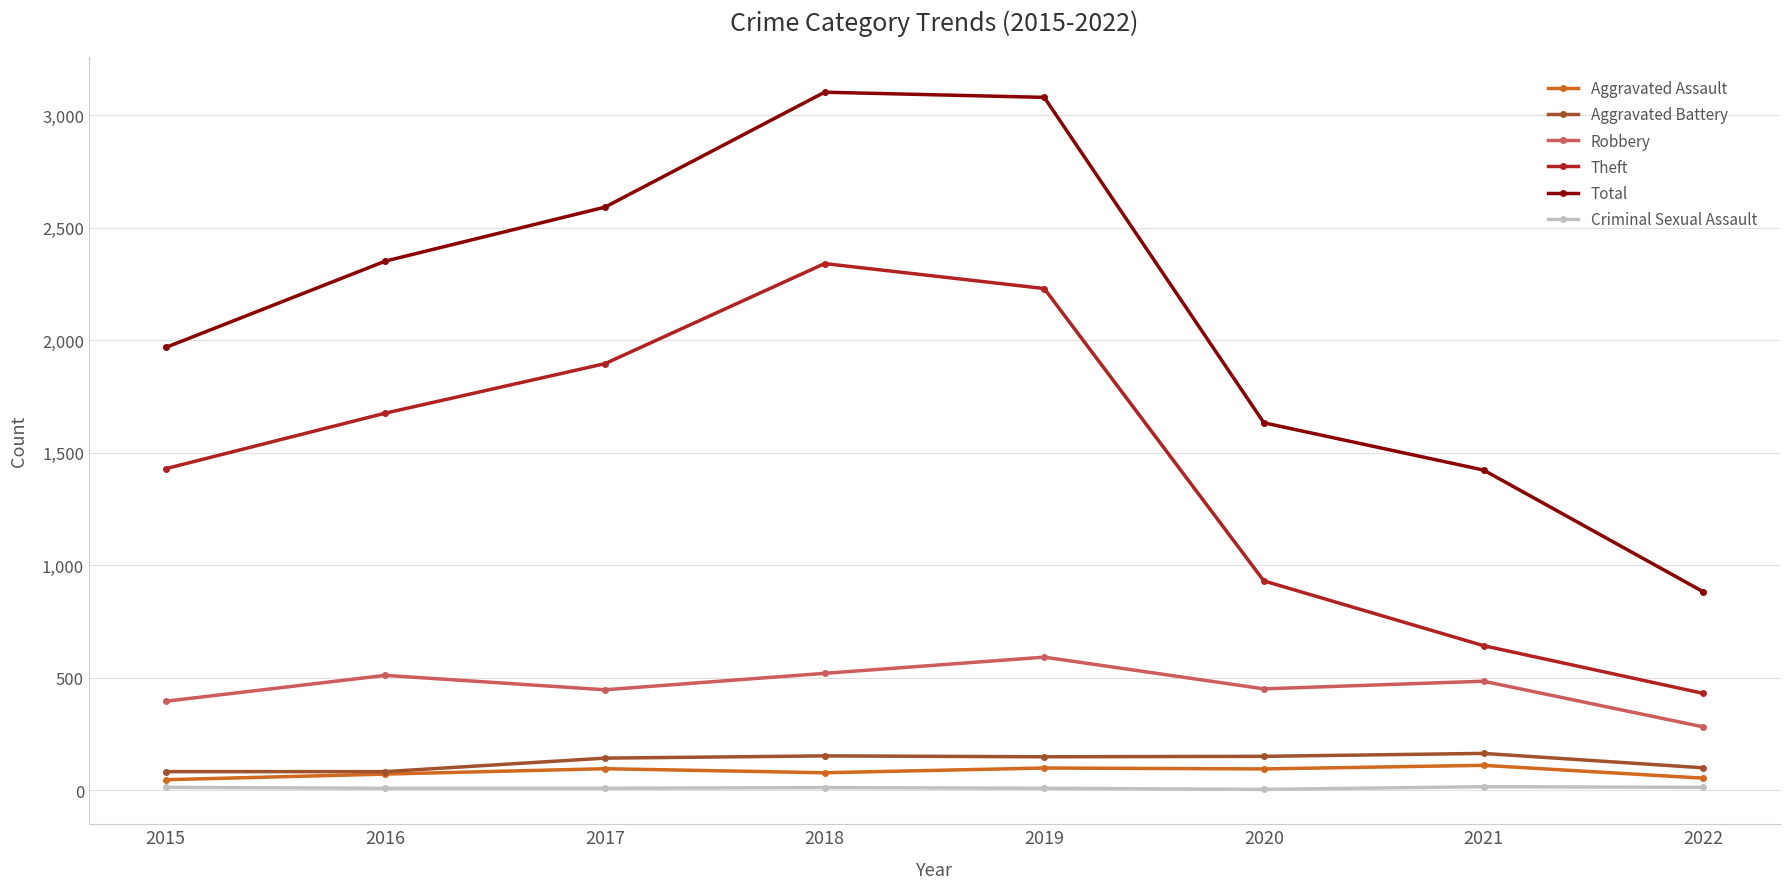

List the series in order of their peak value, lowest first.

Criminal Sexual Assault, Aggravated Assault, Aggravated Battery, Robbery, Theft, Total